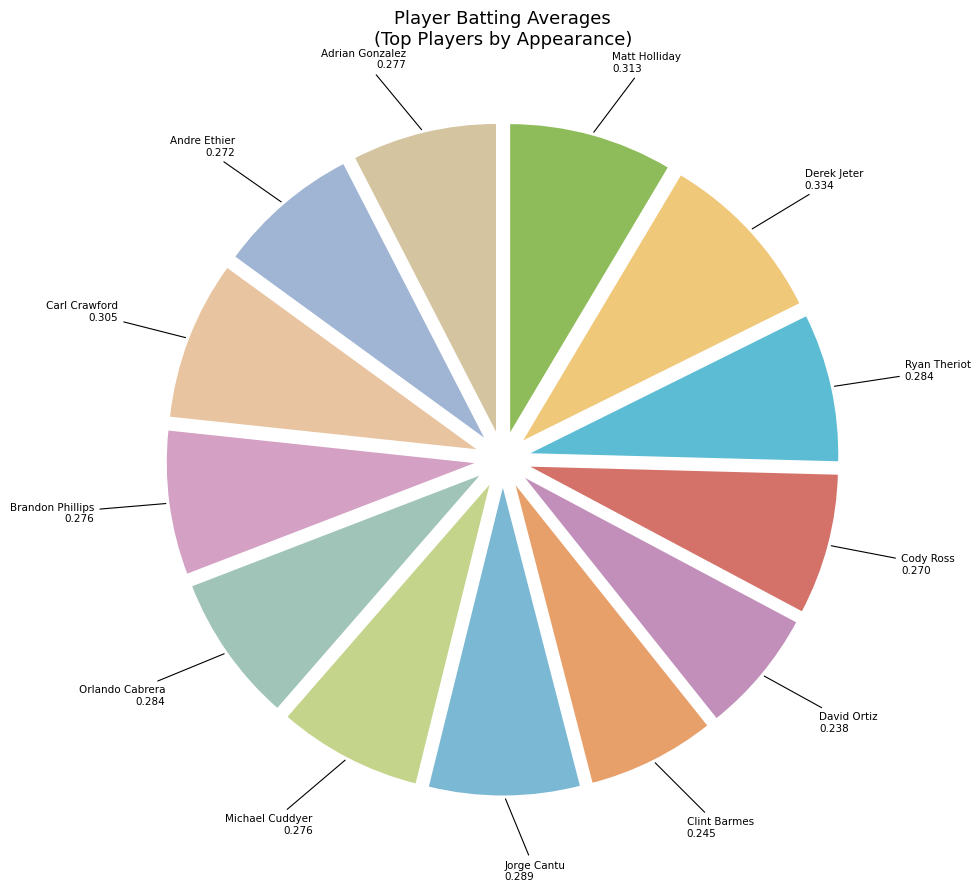

The Clint Barmes slice represents 7% of the pie. True or false?

True